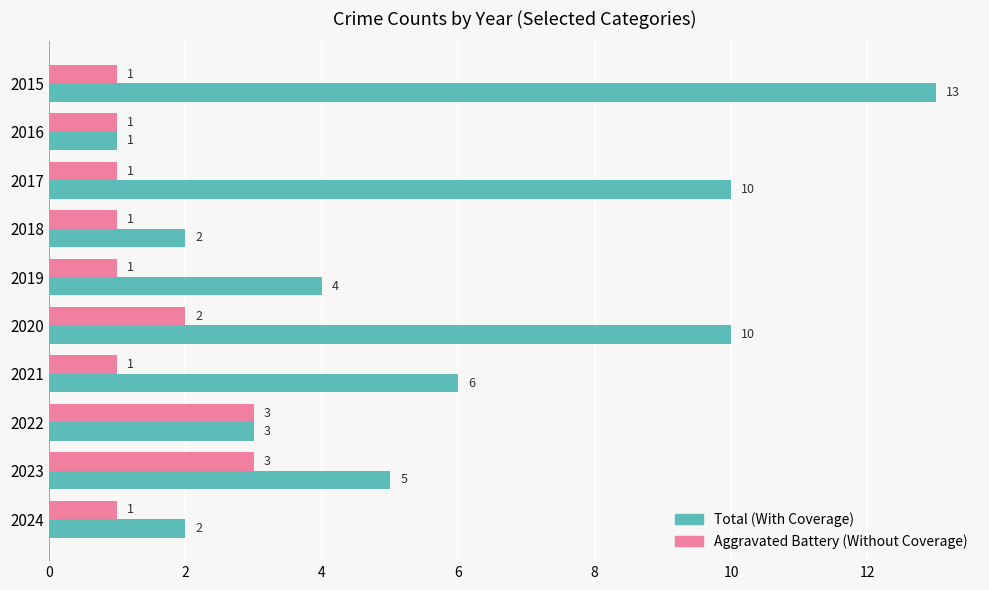

List the series in order of their peak value, highest first.

Total (With Coverage), Aggravated Battery (Without Coverage)